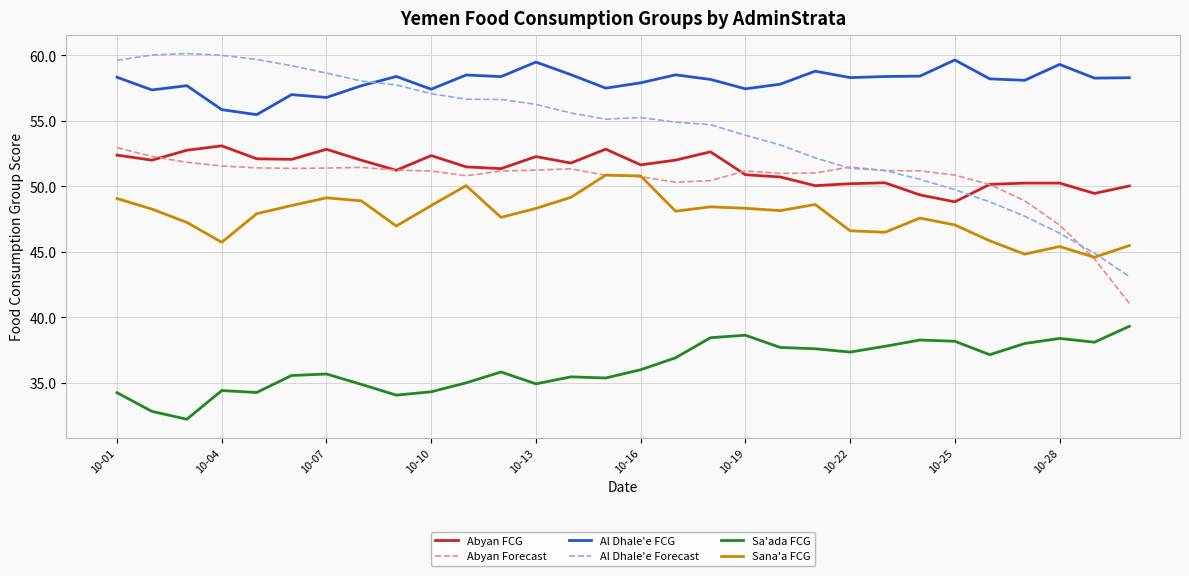

Which series has the largest total across all categories?

Al Dhale'e FCG